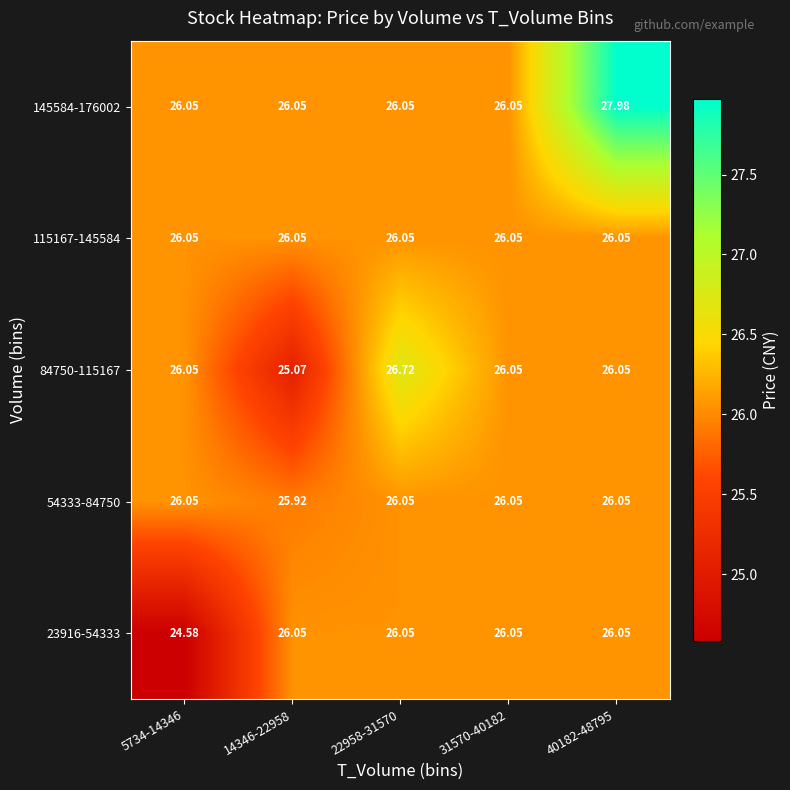

Is the value of 115167-145584 at 31570-40182 greater than the value of 145584-176002 at 40182-48795?

No